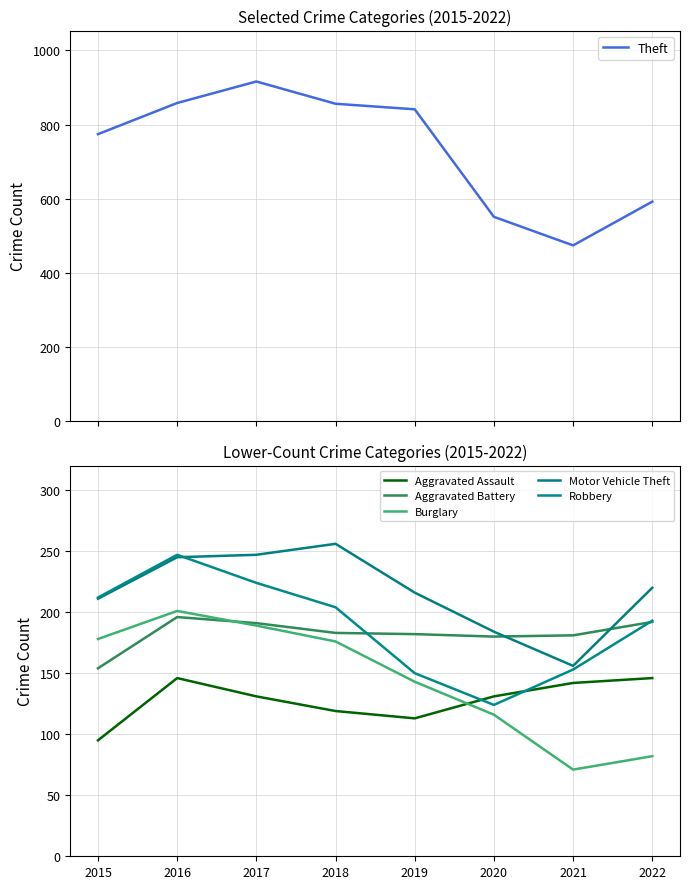

Reading right to left, what are all the values shown in this chart?

Theft: 2022=592	2021=474	2020=551	2019=841	2018=856	2017=916	2016=858	2015=774
Aggravated Assault: 2022=146	2021=142	2020=131	2019=113	2018=119	2017=131	2016=146	2015=95
Aggravated Battery: 2022=192	2021=181	2020=180	2019=182	2018=183	2017=191	2016=196	2015=154
Burglary: 2022=82	2021=71	2020=116	2019=143	2018=176	2017=189	2016=201	2015=178
Motor Vehicle Theft: 2022=220	2021=156	2020=184	2019=216	2018=256	2017=247	2016=245	2015=211
Robbery: 2022=193	2021=153	2020=124	2019=150	2018=204	2017=224	2016=247	2015=212